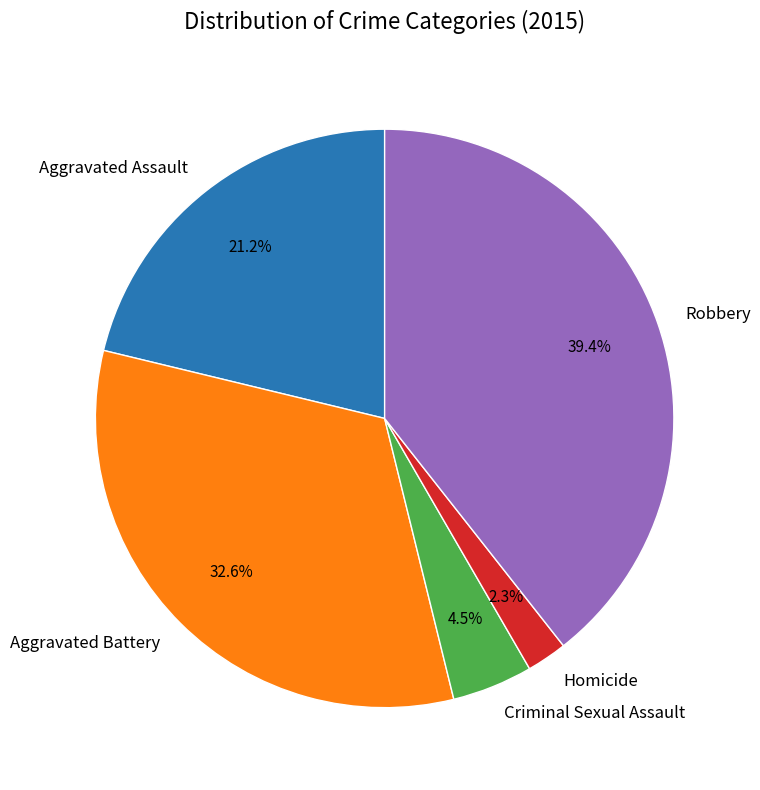

Between Homicide and Robbery, which is larger?

Robbery